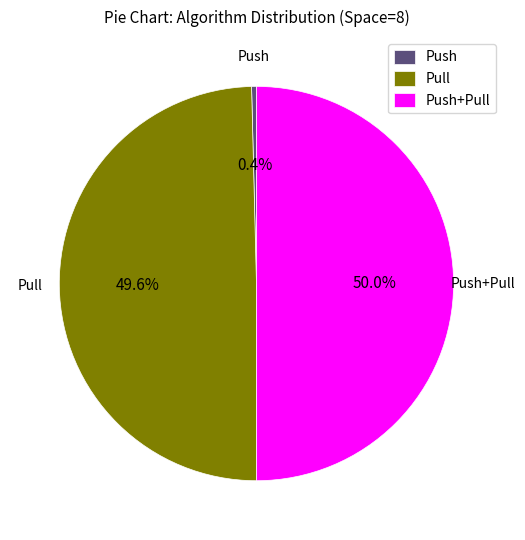

To the nearest percent, what is the average slice percentage?

33%